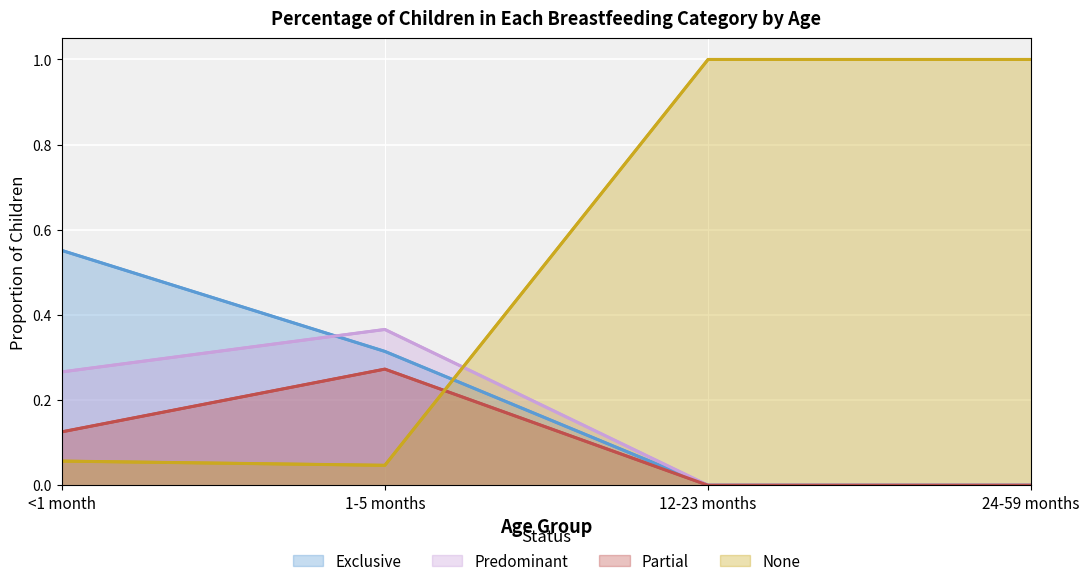

What is the total value across all series at 24-59 months?

1.0